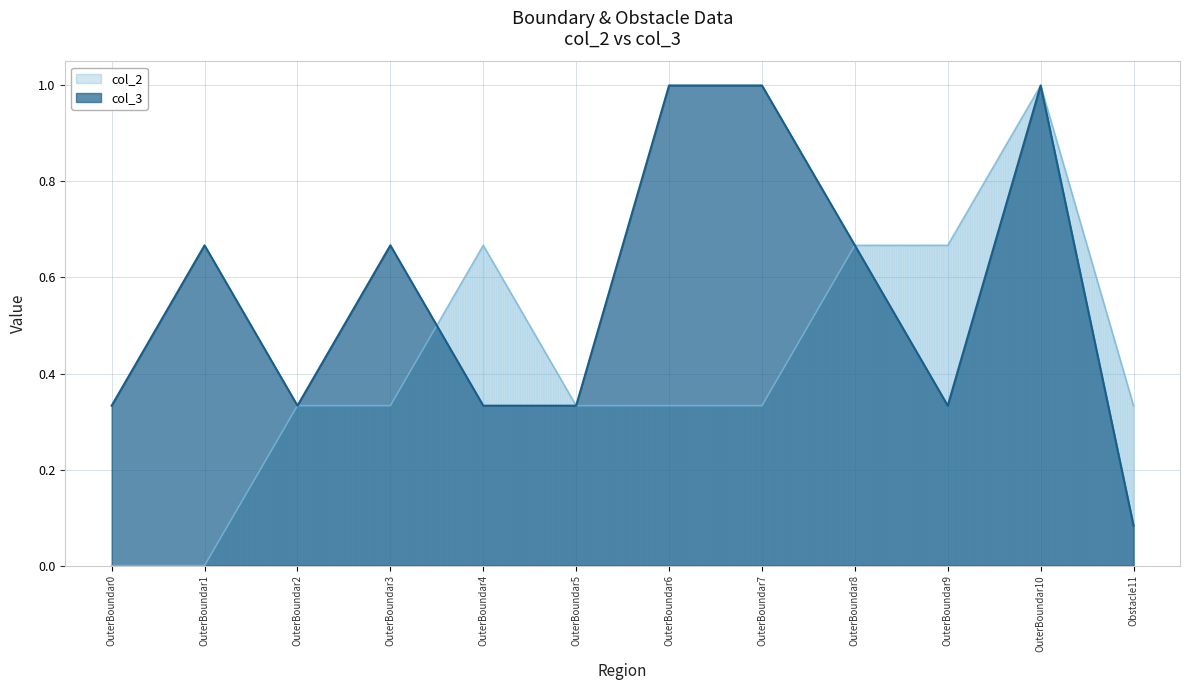

At Obstacle11, list the series in order from largest to smallest.

col_2, col_3